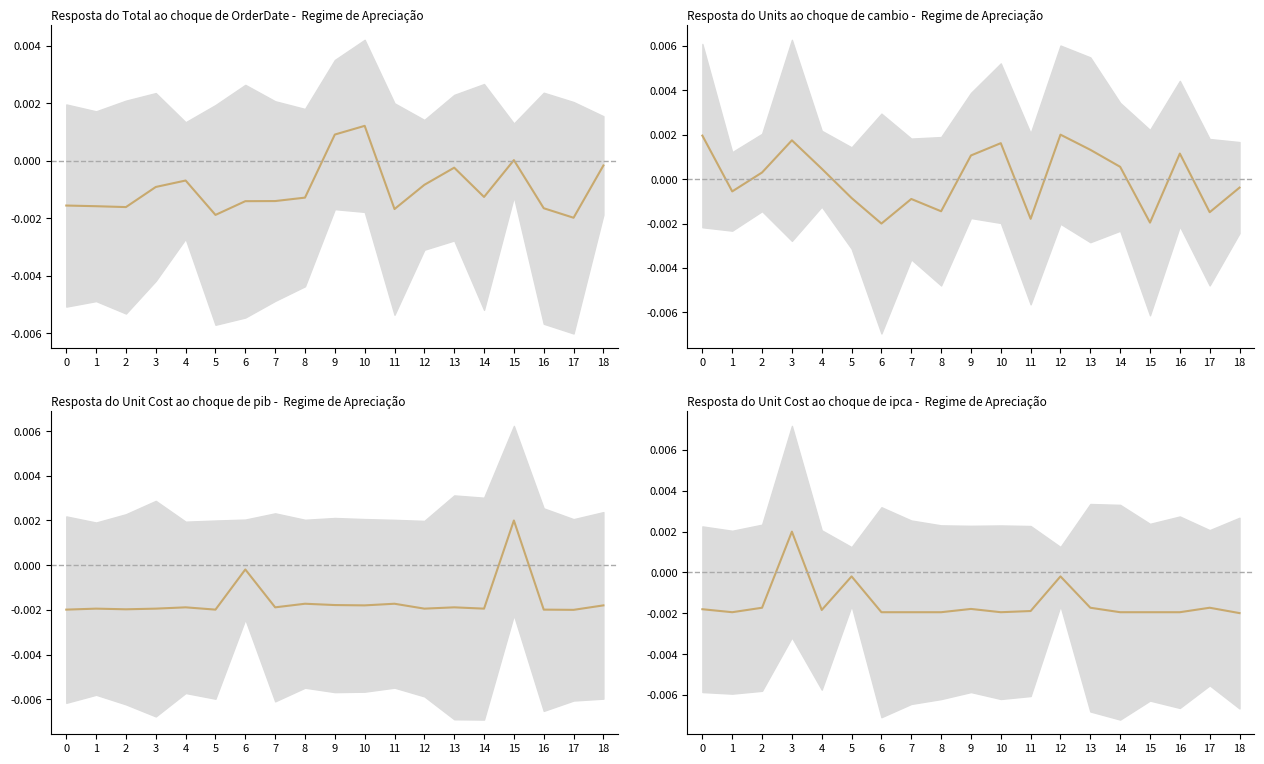

Rank the categories by value from highest to lowest.

3, 5, 12, 2, 13, 17, 9, 0, 4, 11, 1, 6, 7, 8, 10, 14, 15, 16, 18